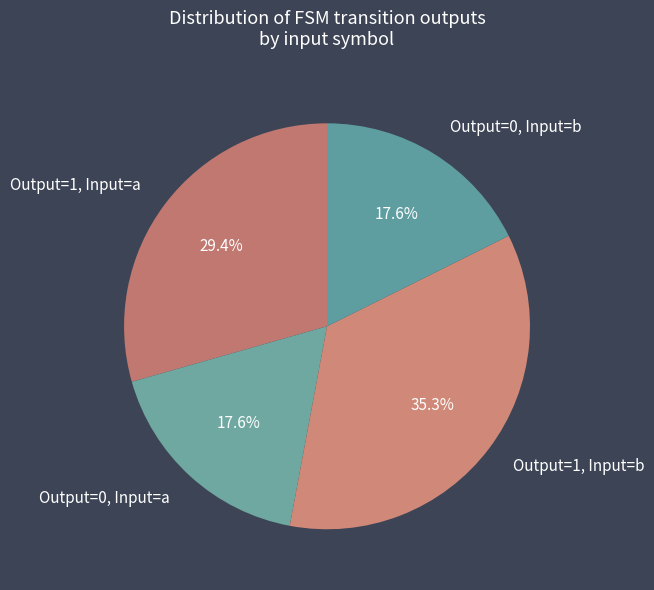

How much of the chart is everything except Output=1, Input=a?

70.6%